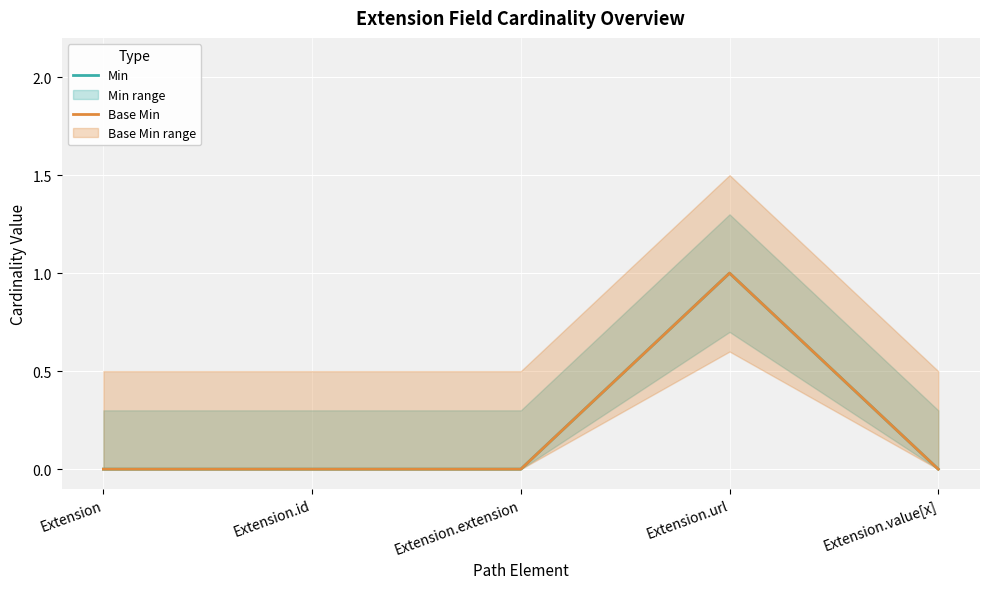

How many data points does each series have?

5